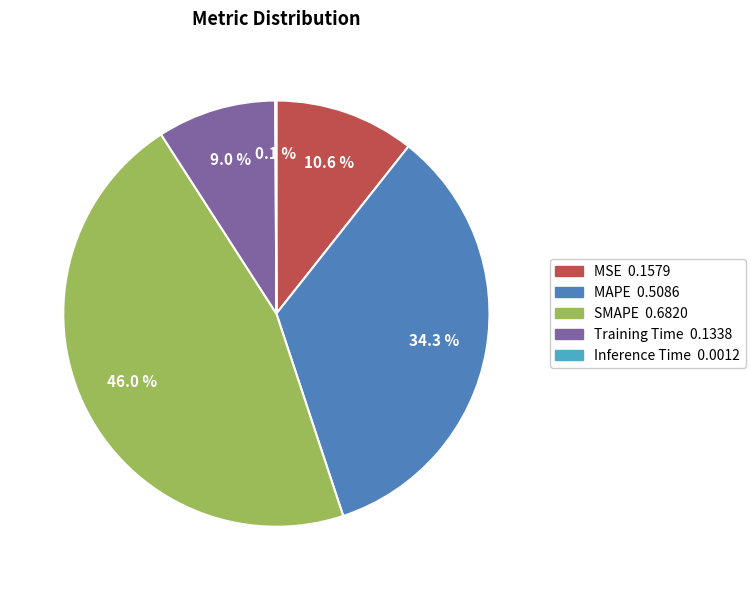

To the nearest percent, what is the average slice percentage?

20%